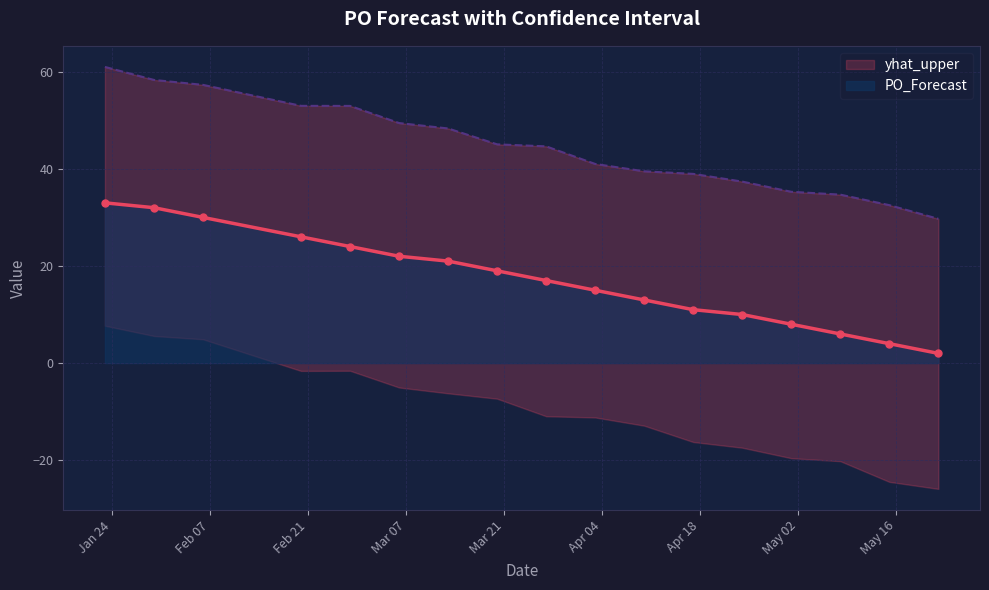

What are all the series names shown in the legend?

PO_Forecast, yhat_upper